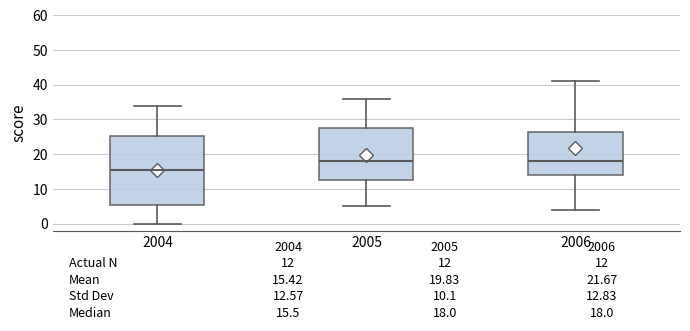

Which box is the tallest, from its lower edge to its upper edge?

2004